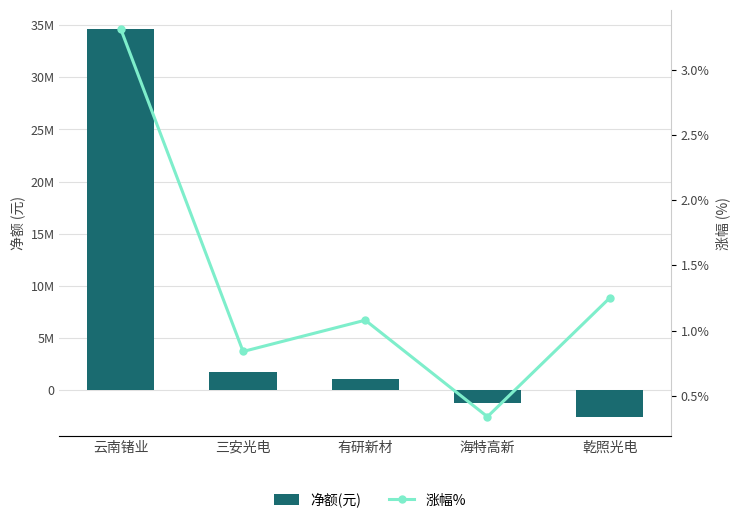

Is it true that 涨幅% equals 0.8 at 三安光电?

True